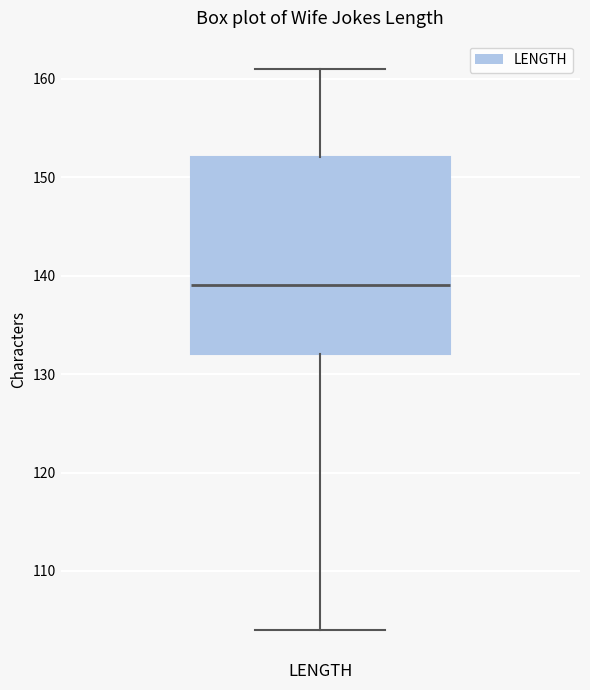

Transcribe this box plot: give where the median line is, the range the box spans, and where the two whiskers end, as read against the y-axis. The values are not printed on the chart, so give them approximately, as read against the axis.

median 139, box 132 to 152, whiskers 104 to 161